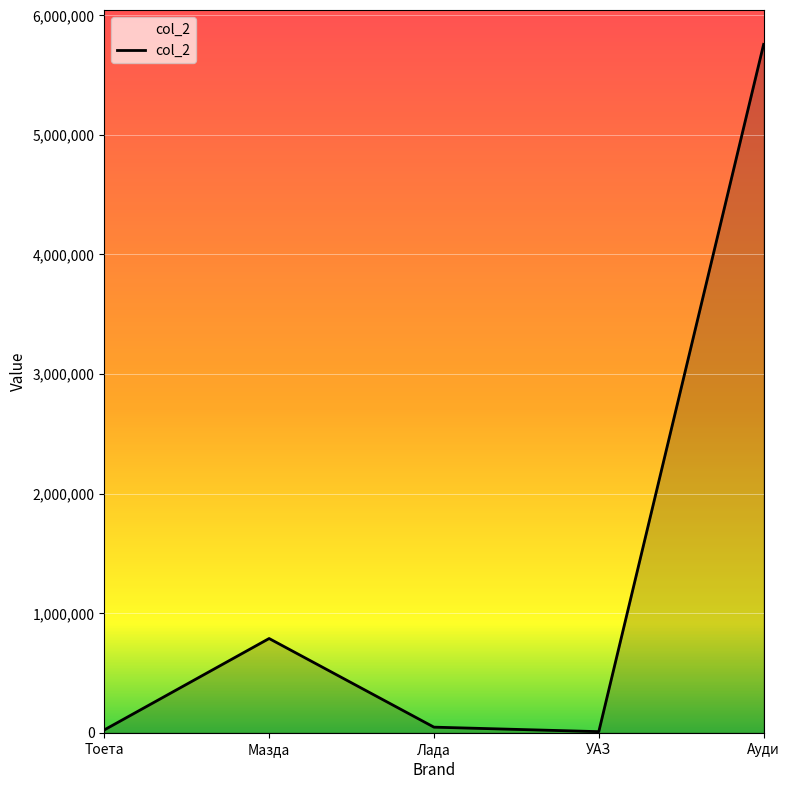

What is the difference between the maximum and second lowest values?

5733331